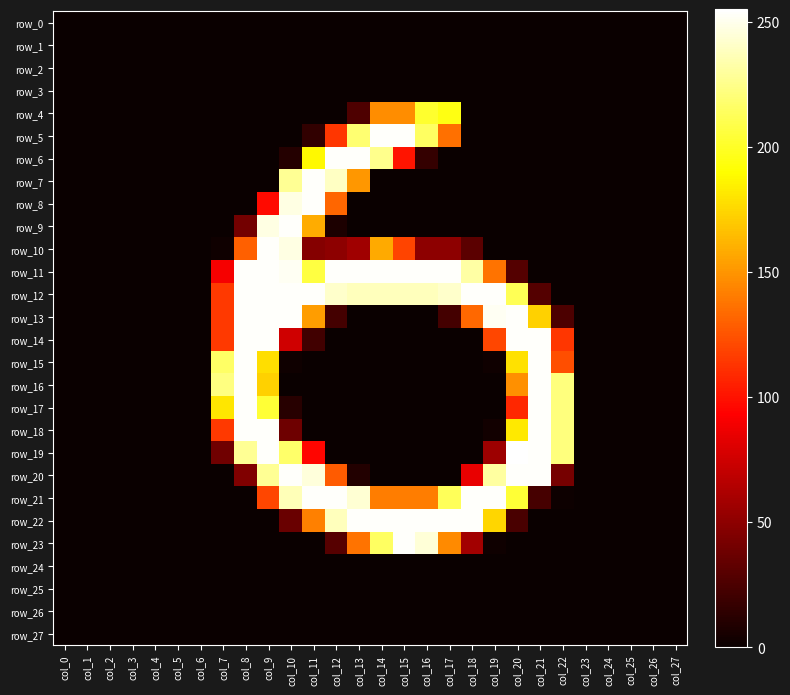

Between col_12 and col_24, which series saw the biggest shift?

row_6